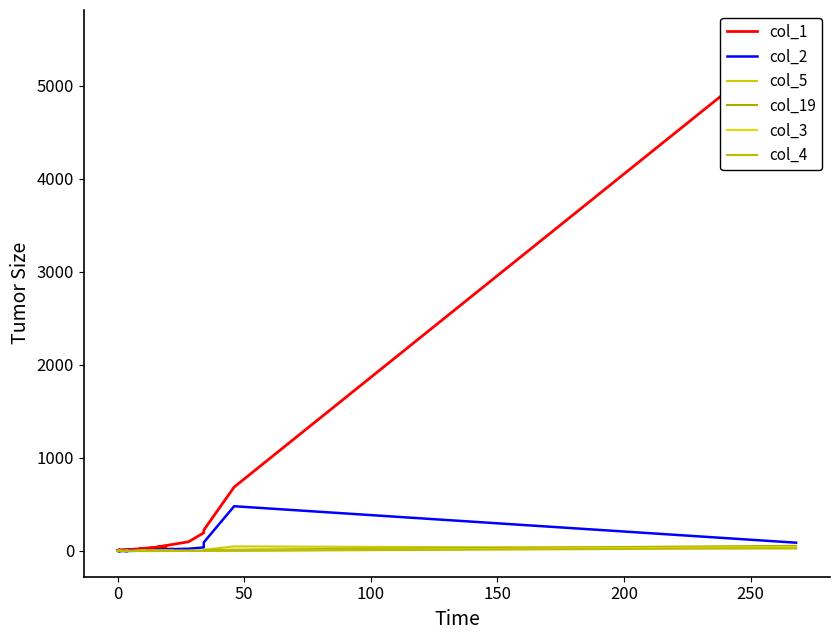

Count the number of data series in this chart.

6